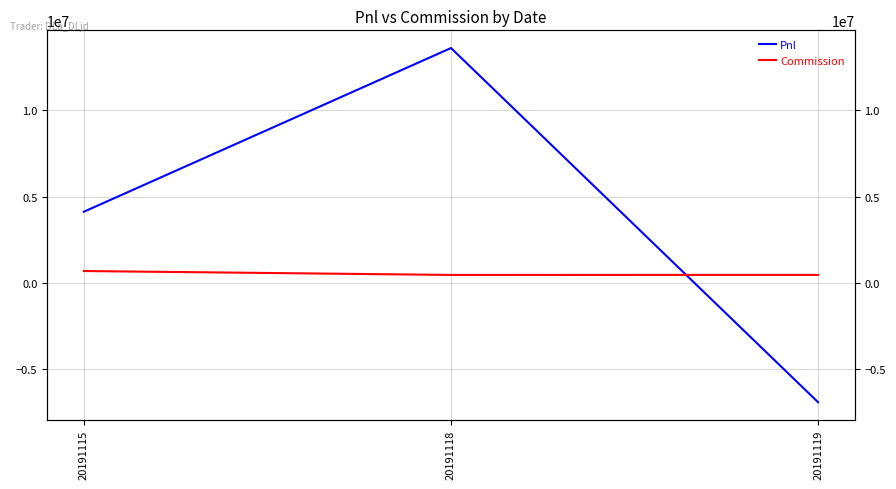

How many values in Pnl are above zero?

2